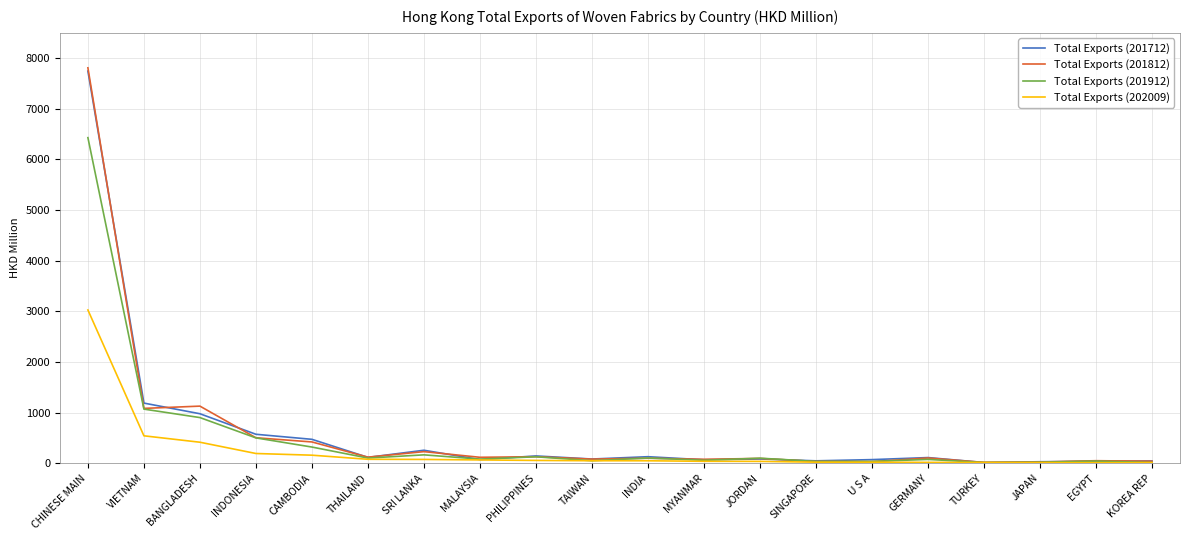

Which series has the widest spread of values?

Total Exports (201812)